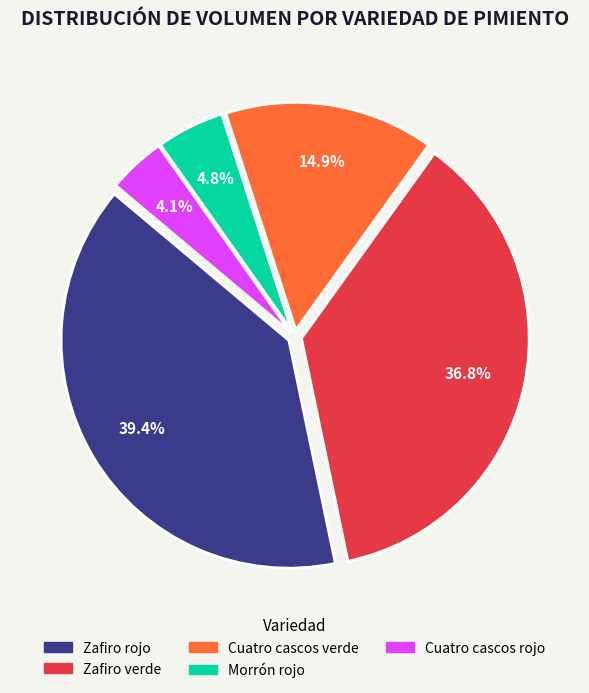

Which category has the biggest portion of the pie?

Zafiro rojo